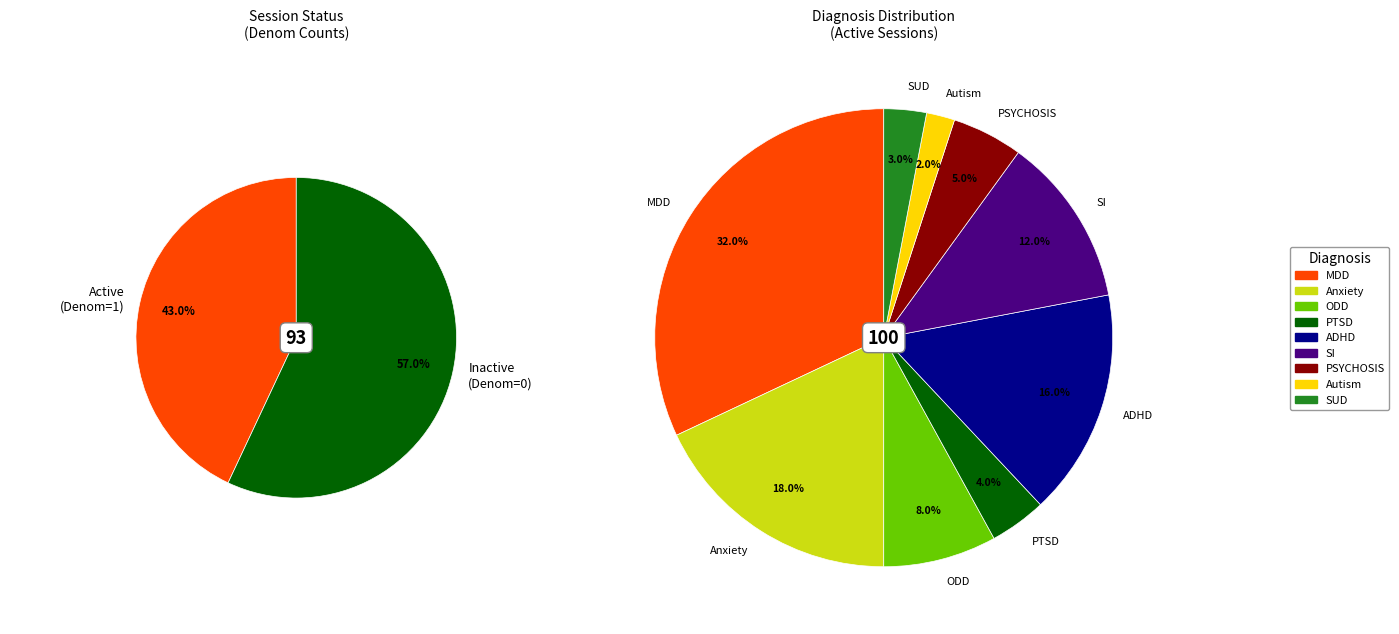

Which category has the biggest portion of the pie?

MDD